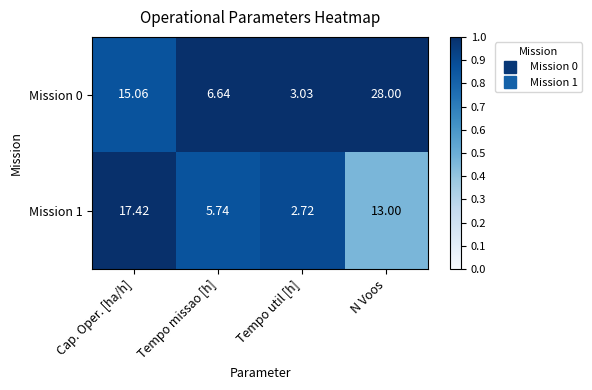

Where is Mission 0 nearest to the value 15?

Cap. Oper. [ha/h]